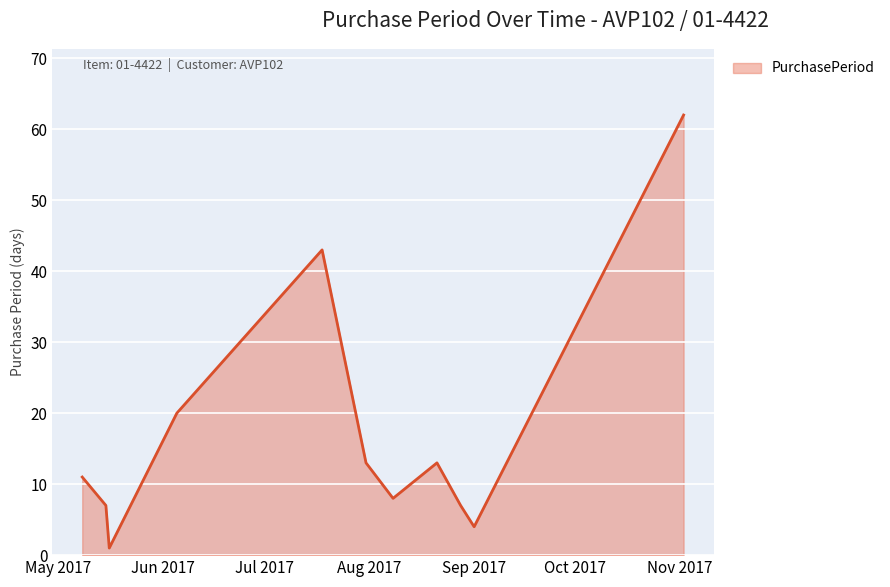

True or false: the data has more than 0 interior local peaks.

True